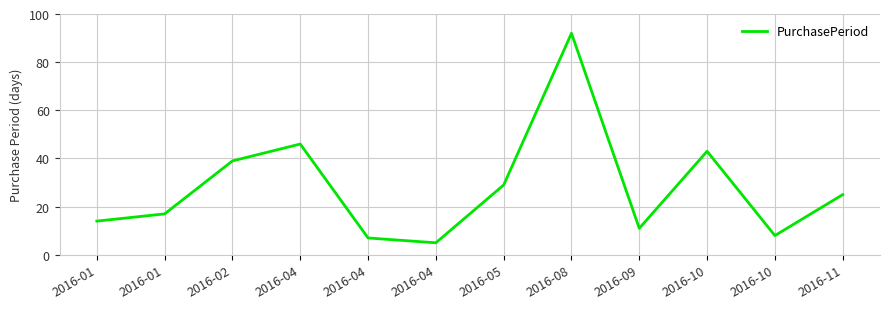

Approximately how many times larger is the value at 2016-01 compared to 2016-02?

0.4